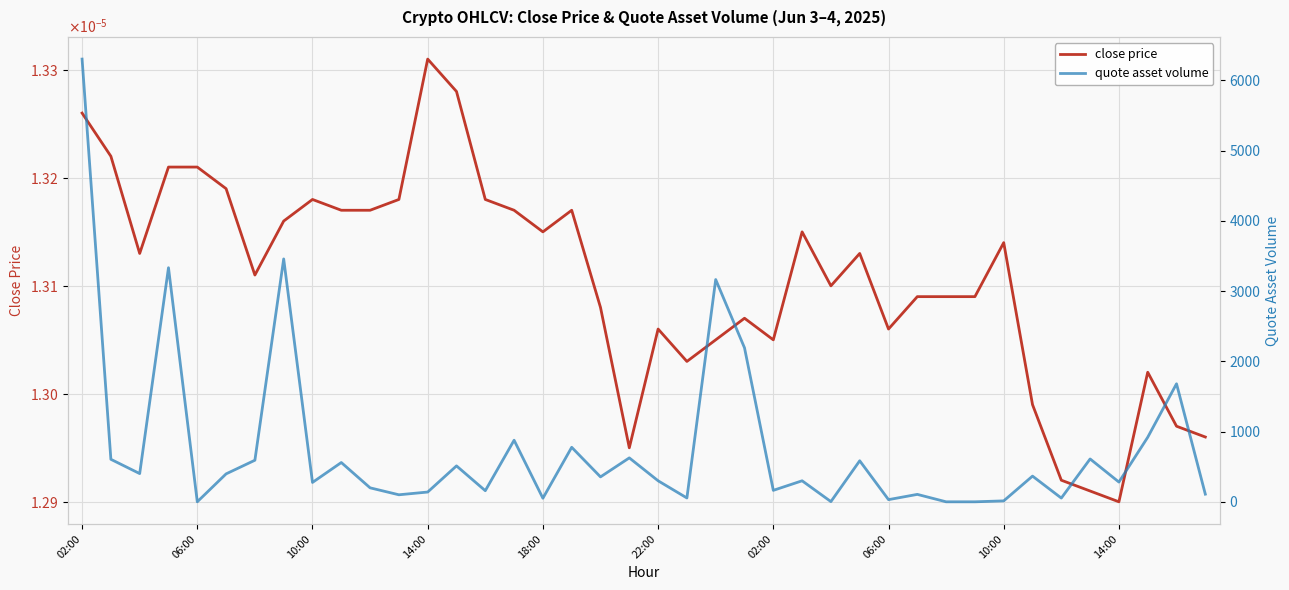

Is the value of quote asset volume at 06:00 greater than the value of close price at 06:00?

No